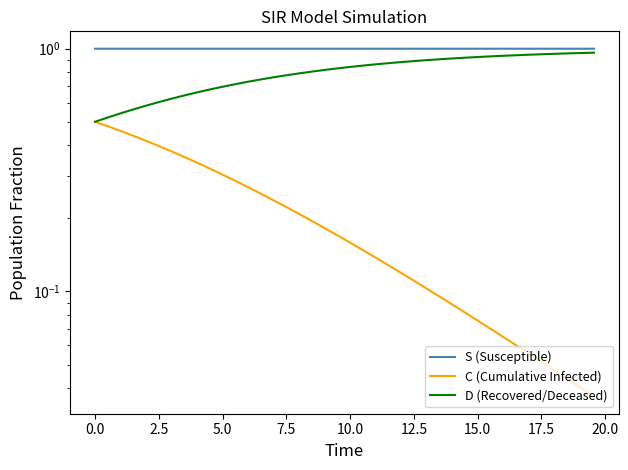

True or false: C (Cumulative Infected) and D (Recovered/Deceased) intersect in this chart.

False